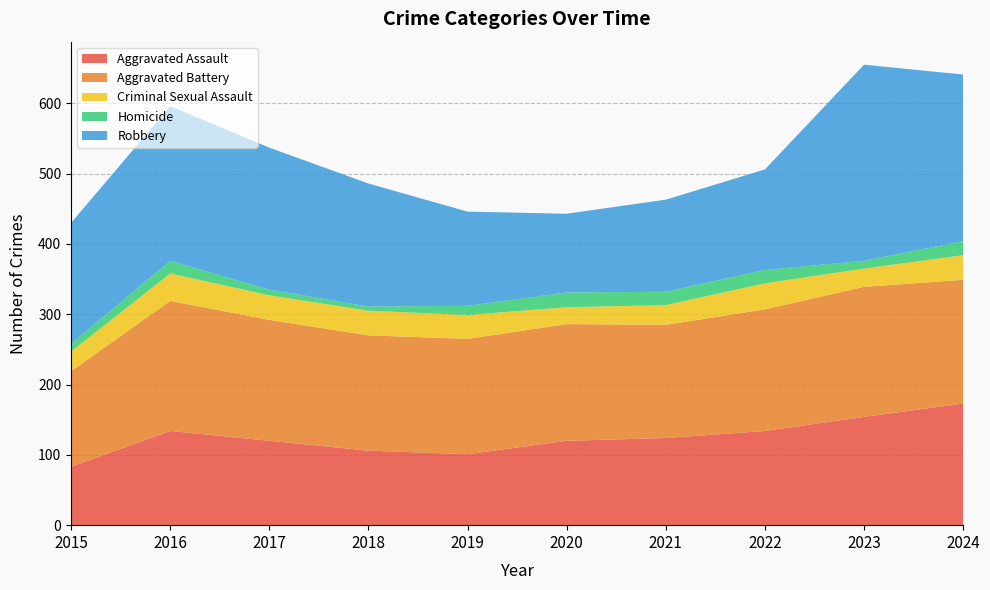

At which category does Homicide reach its first local valley?

2018